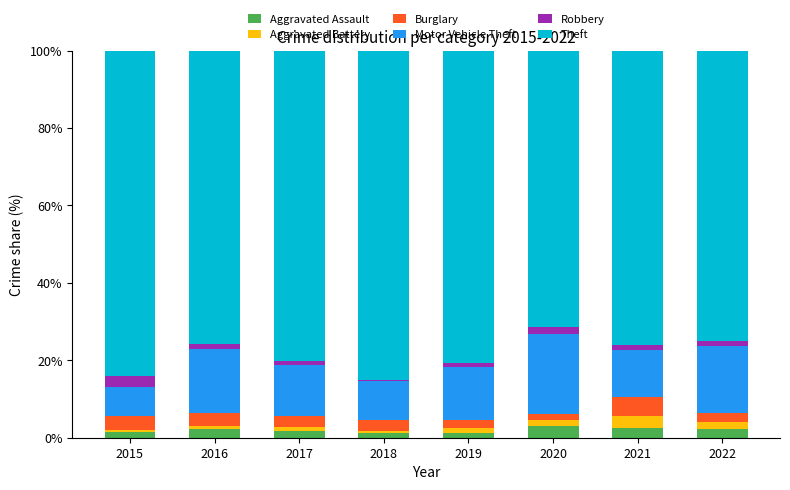

The Burglary series shows 1.9 at 2019. True or false?

True